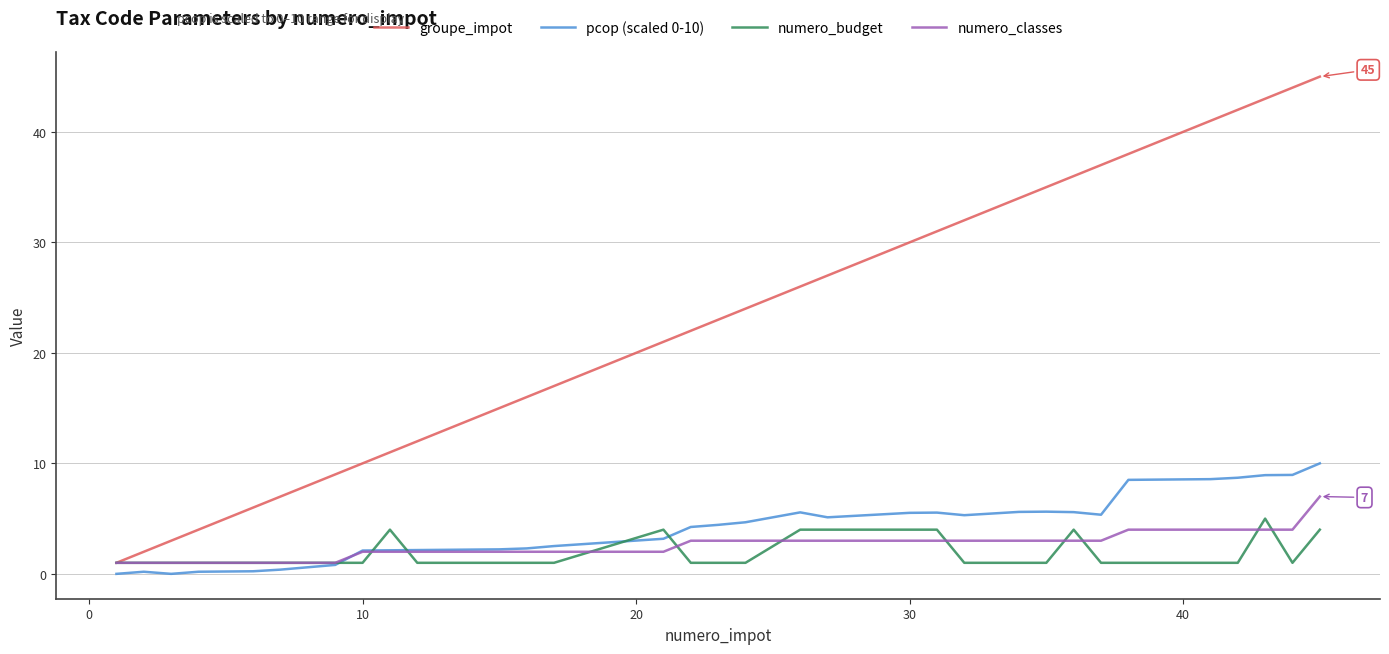

True or false: numero_budget has more than 1 interior local peaks.

True